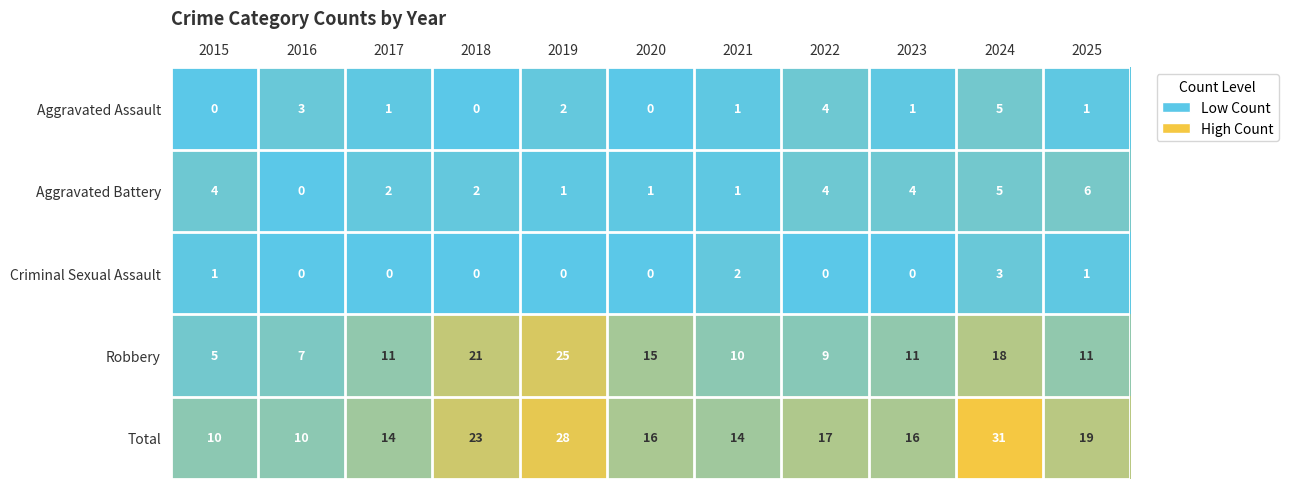

Which series has the widest spread of values?

Total